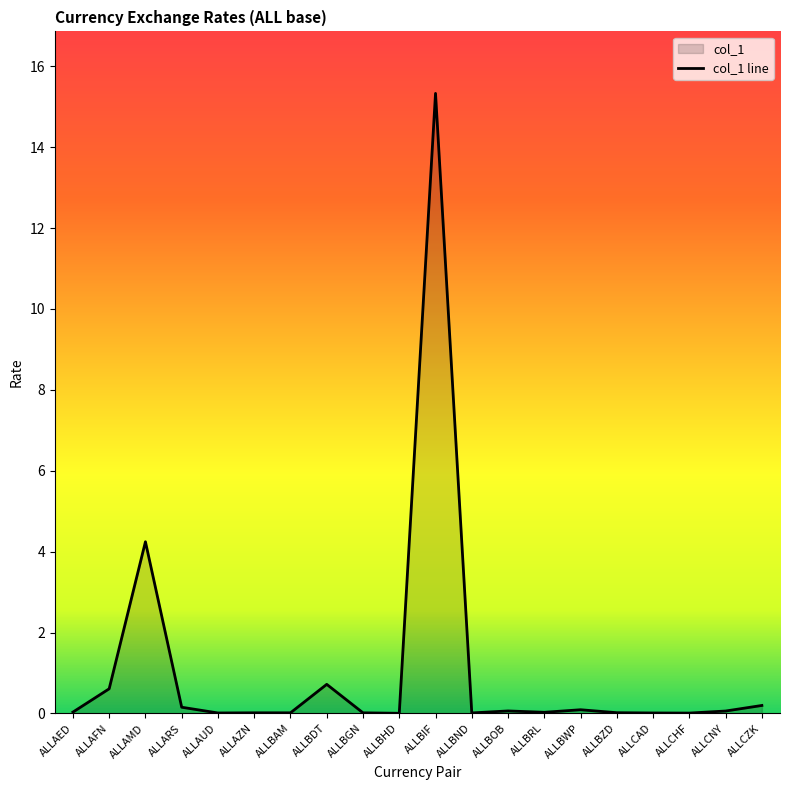

What is the difference between the maximum and second lowest values?

15.3